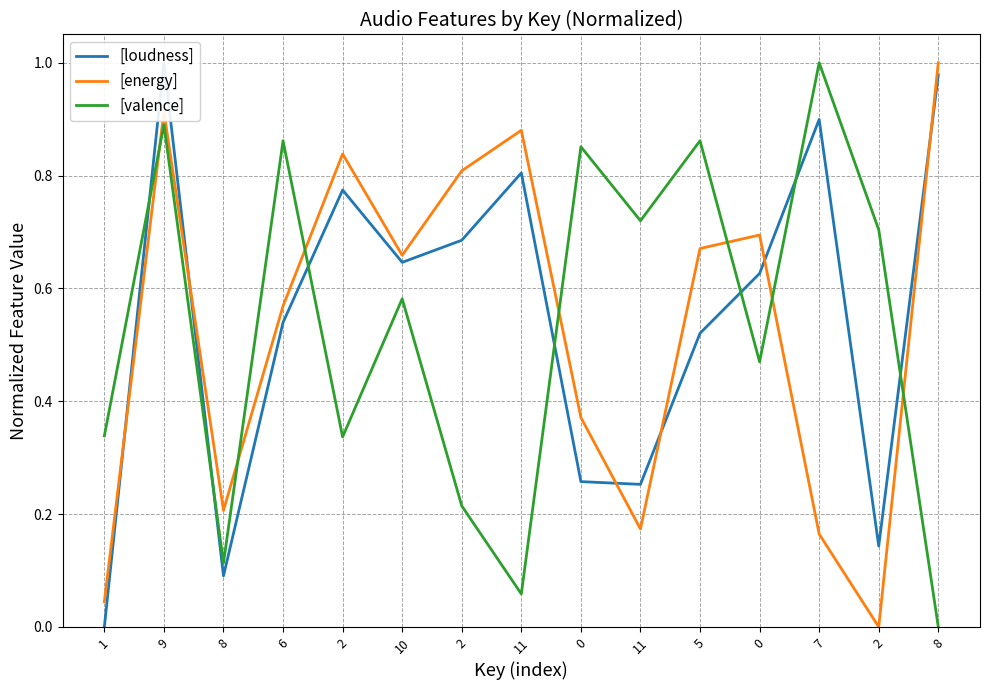

Reading left to right, what are all the values shown in this chart?

[loudness]: 0.0	1.0	0.1	0.5	0.8	0.6	0.7	0.8	0.3	0.3	0.5	0.6	0.9	0.1	1.0
[energy]: 0.0	0.9	0.2	0.6	0.8	0.7	0.8	0.9	0.4	0.2	0.7	0.7	0.2	0.0	1.0
[valence]: 0.3	0.9	0.1	0.9	0.3	0.6	0.2	0.1	0.9	0.7	0.9	0.5	1.0	0.7	0.0